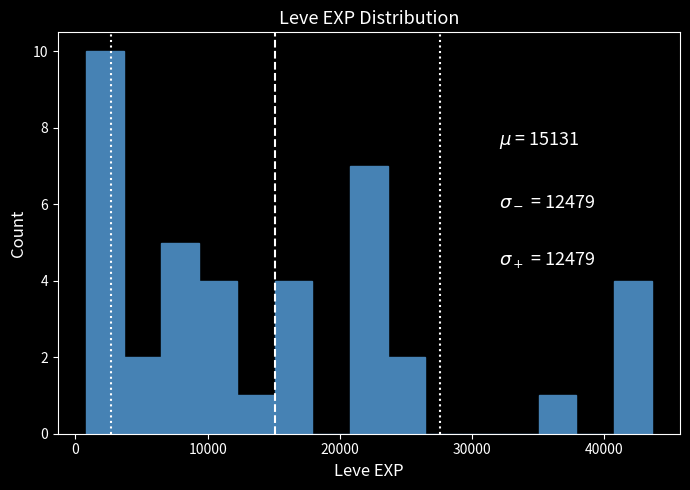

Read against the x-axis, roughly where is the centre of the tallest bar?

2000